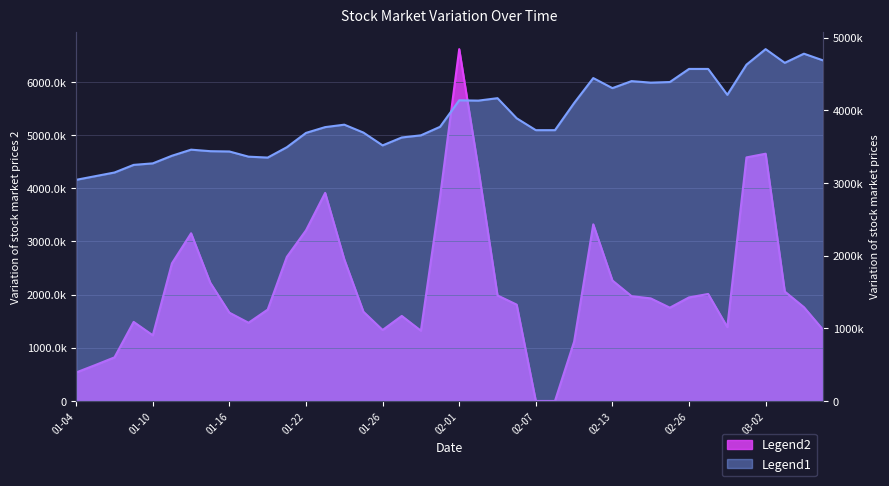

At how many categories does at least one series exceed 3887621?

19